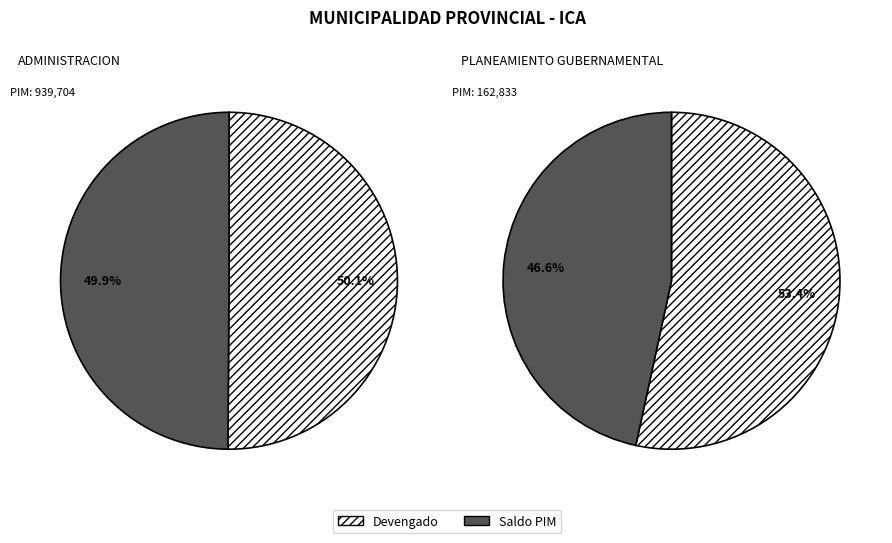

Between 003: ADMINISTRACION and 006: PLANEAMIENTO GUBERNAMENTAL, which is larger?

006: PLANEAMIENTO GUBERNAMENTAL